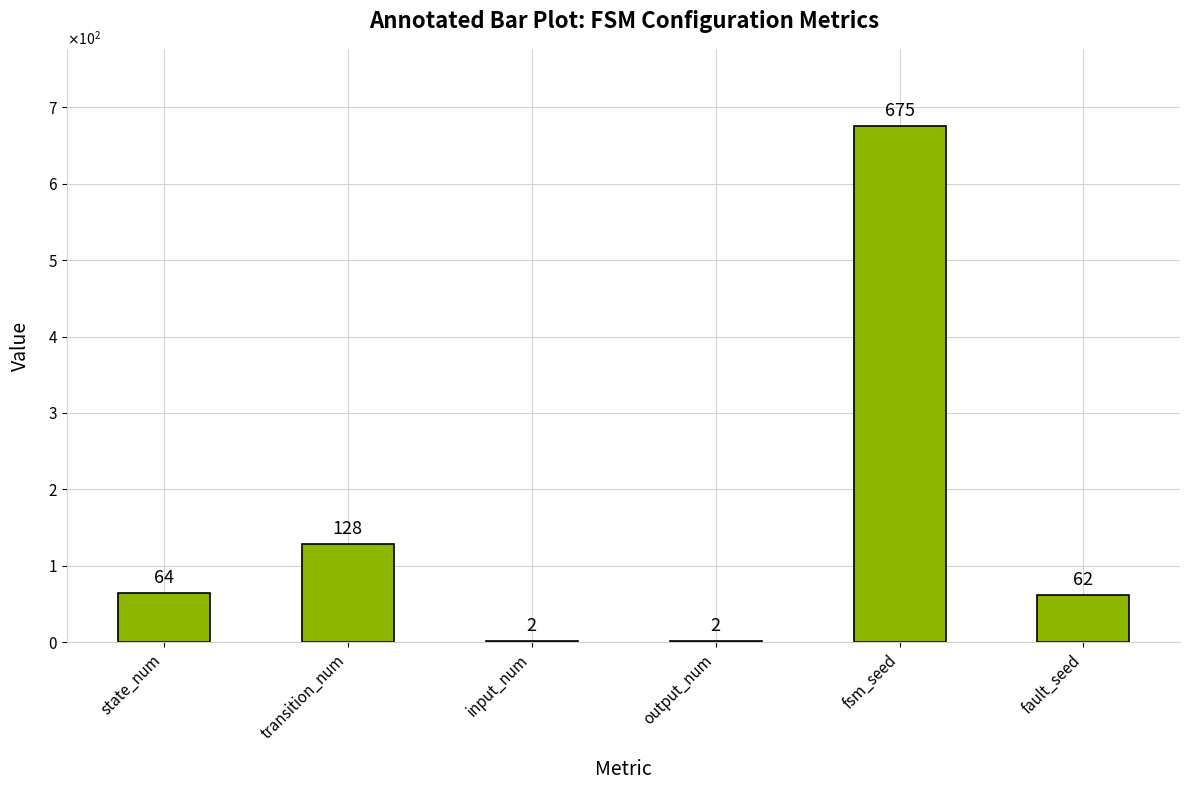

What is the difference between the maximum and minimum values?

673